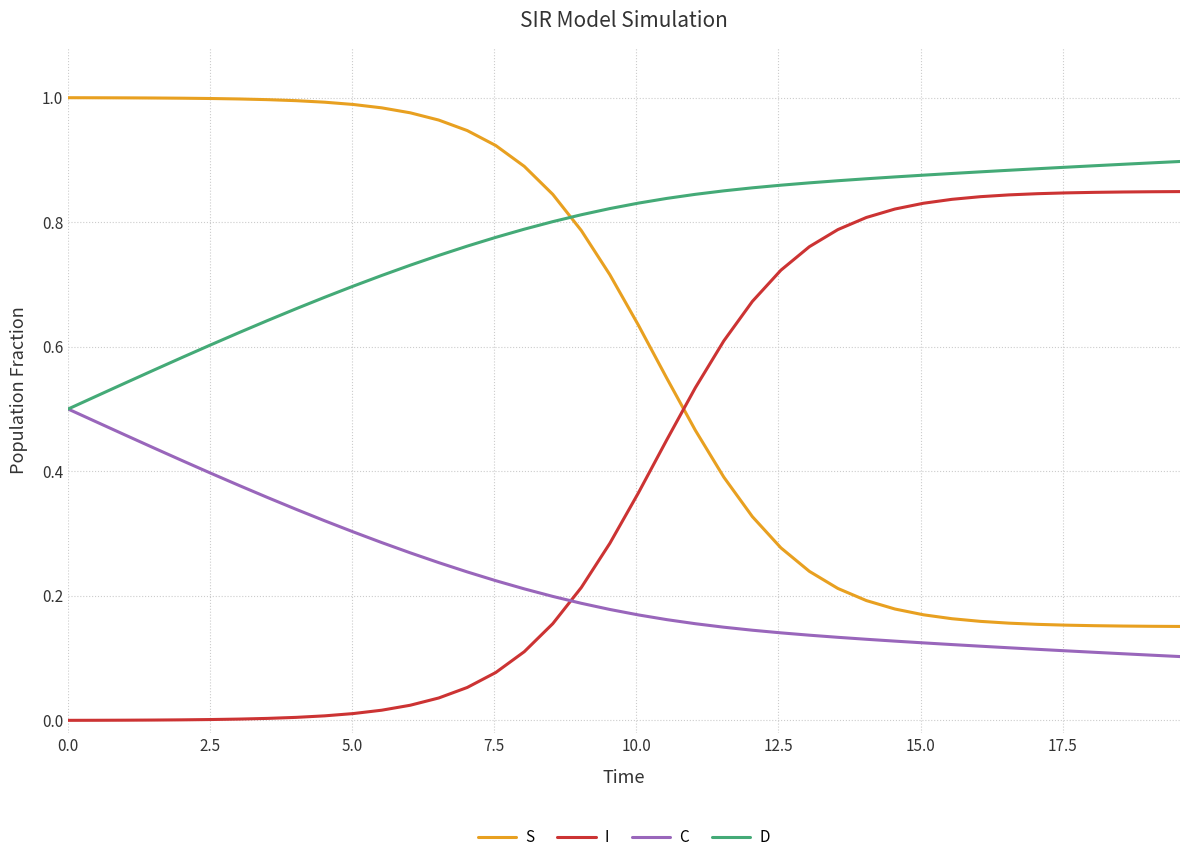

True or false: S and C intersect in this chart.

False